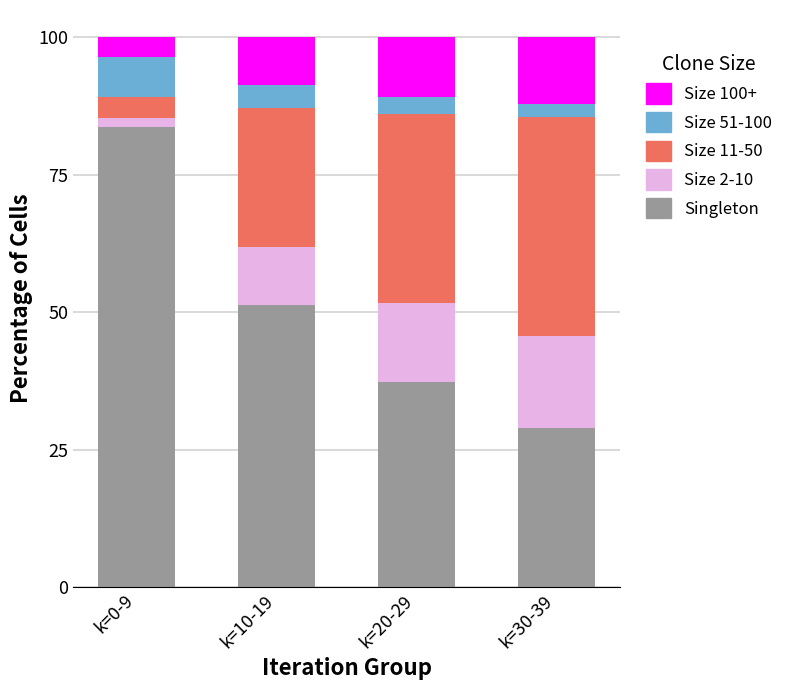

List the labels in order of Singleton value, smallest first.

k=30-39, k=20-29, k=10-19, k=0-9